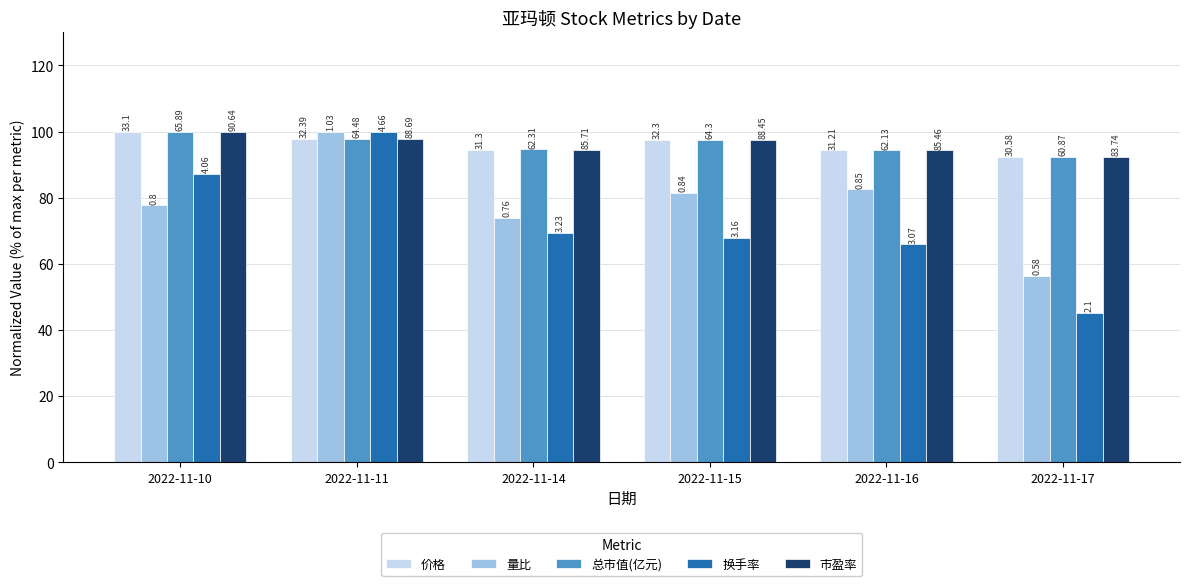

What is the value of the 总市值(亿元) bar at the 2nd from the left?

97.9